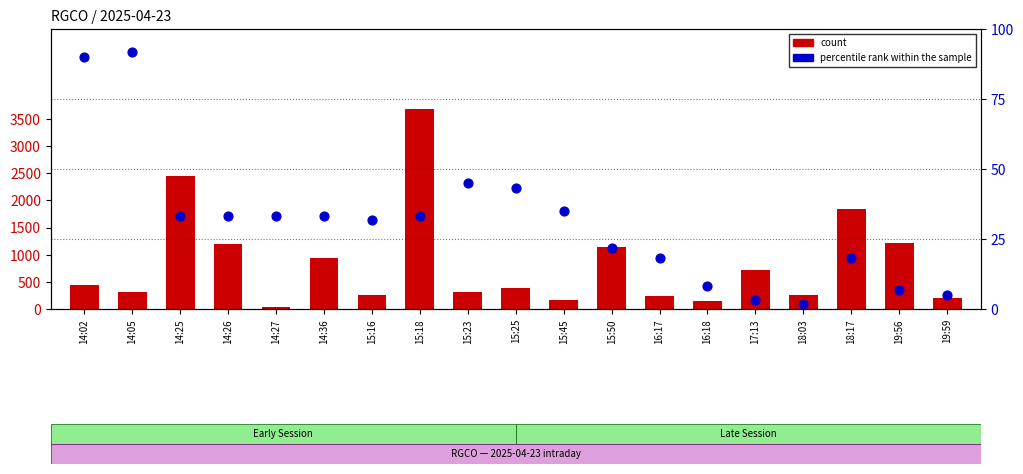

At how many categories does at least one series exceed 1952?

2